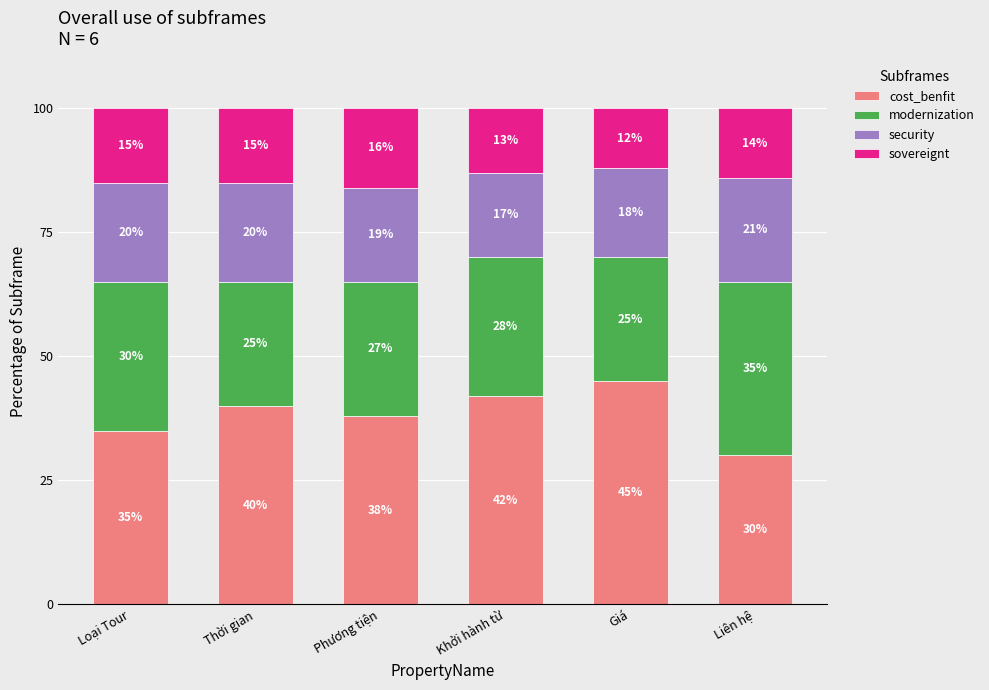

What is the total value across all series at Thời gian?

100